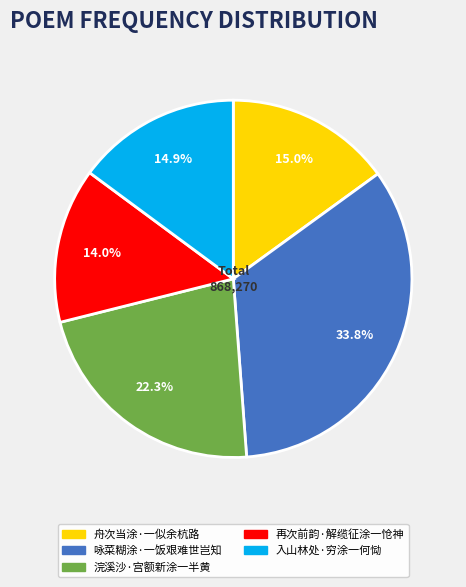

To the nearest percent, what percentage of the pie is 入山林处·穷涂一何恸?

15%